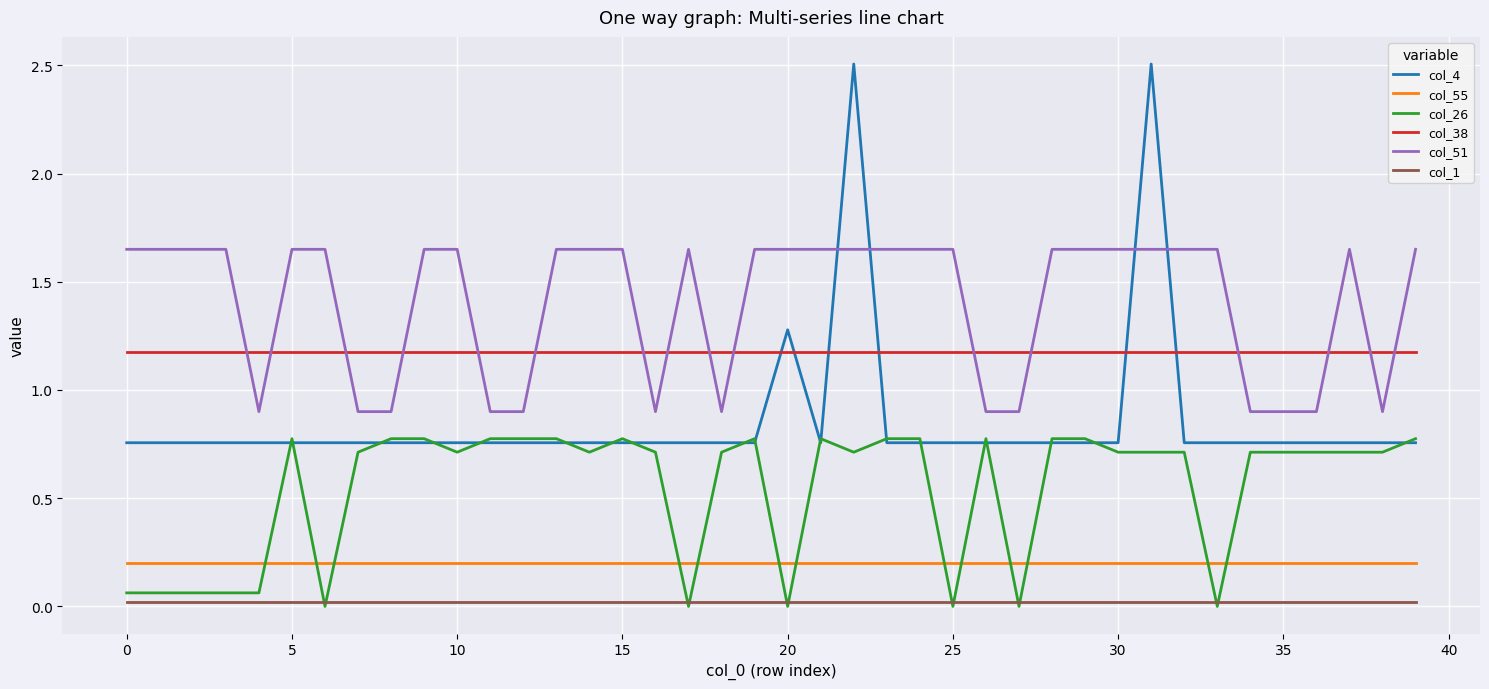

True or false: col_38 and col_55 intersect in this chart.

False